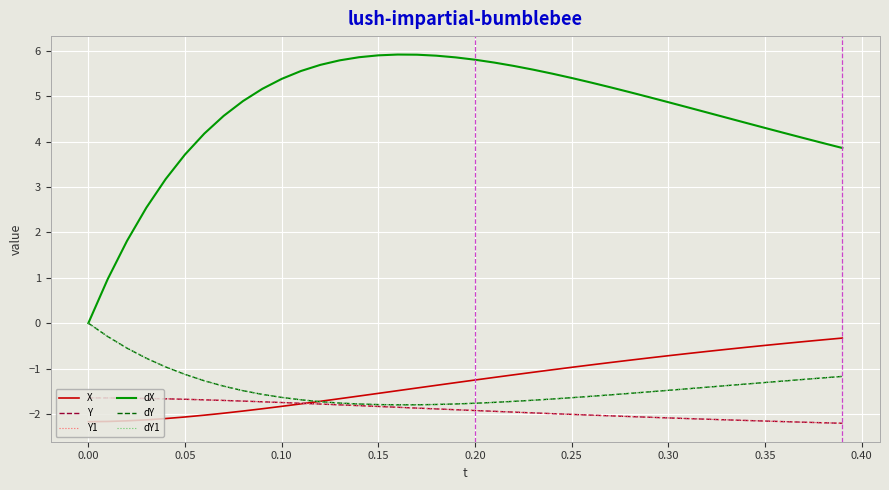

True or false: dY and dX cross at least once.

False